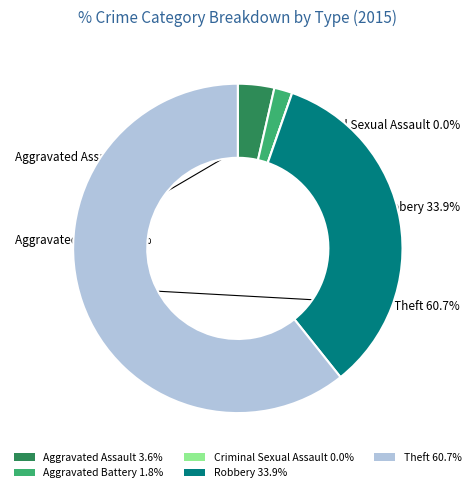

To the nearest percent, what is the average slice percentage?

20%